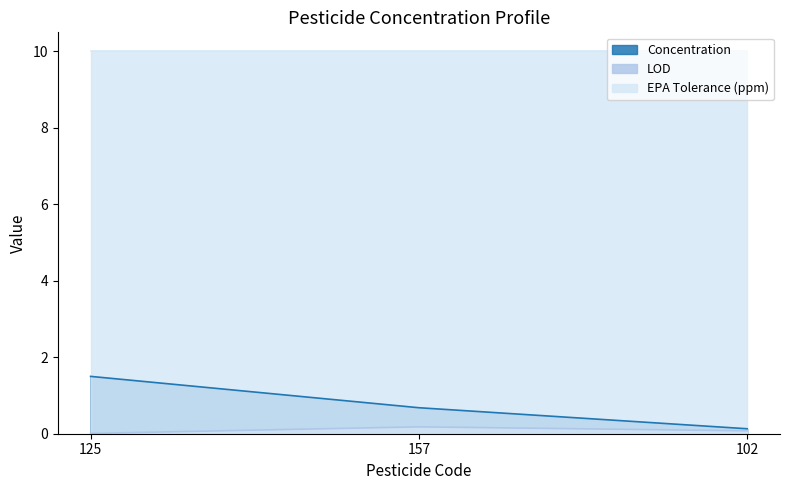

What is the label of the 1st point from the left?

125